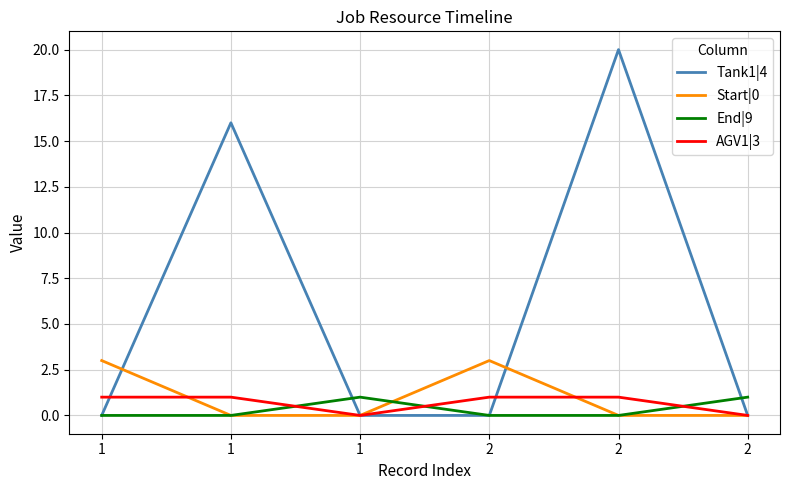

Does the chart have visible grid lines?

Yes